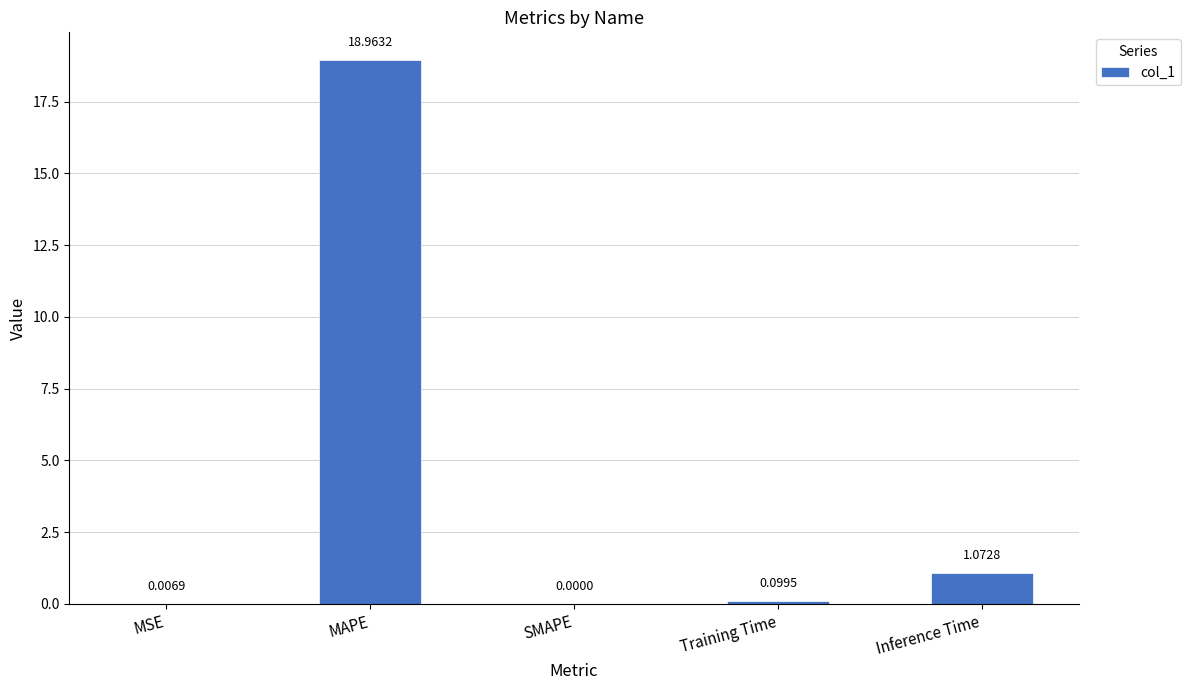

What is the sum of the values at MAPE and SMAPE?

19.0